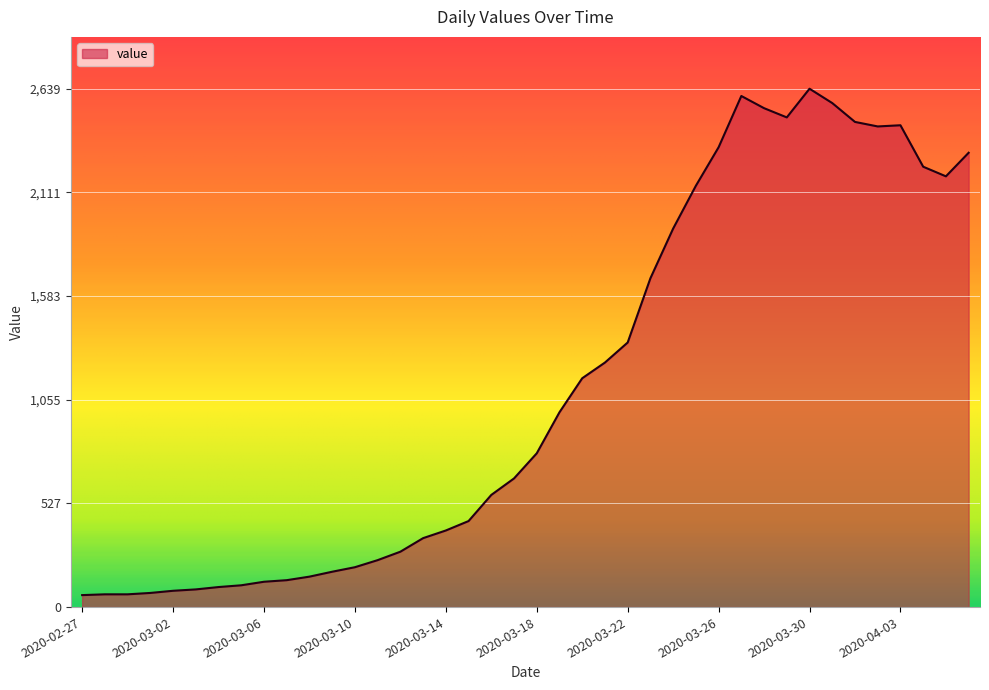

What is the minimum value shown in the chart?

61